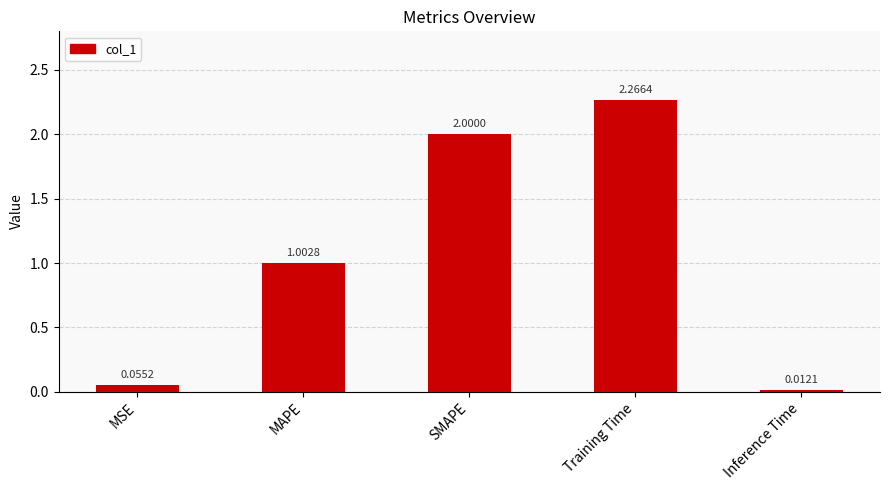

Where is the data nearest to the value 1?

MAPE